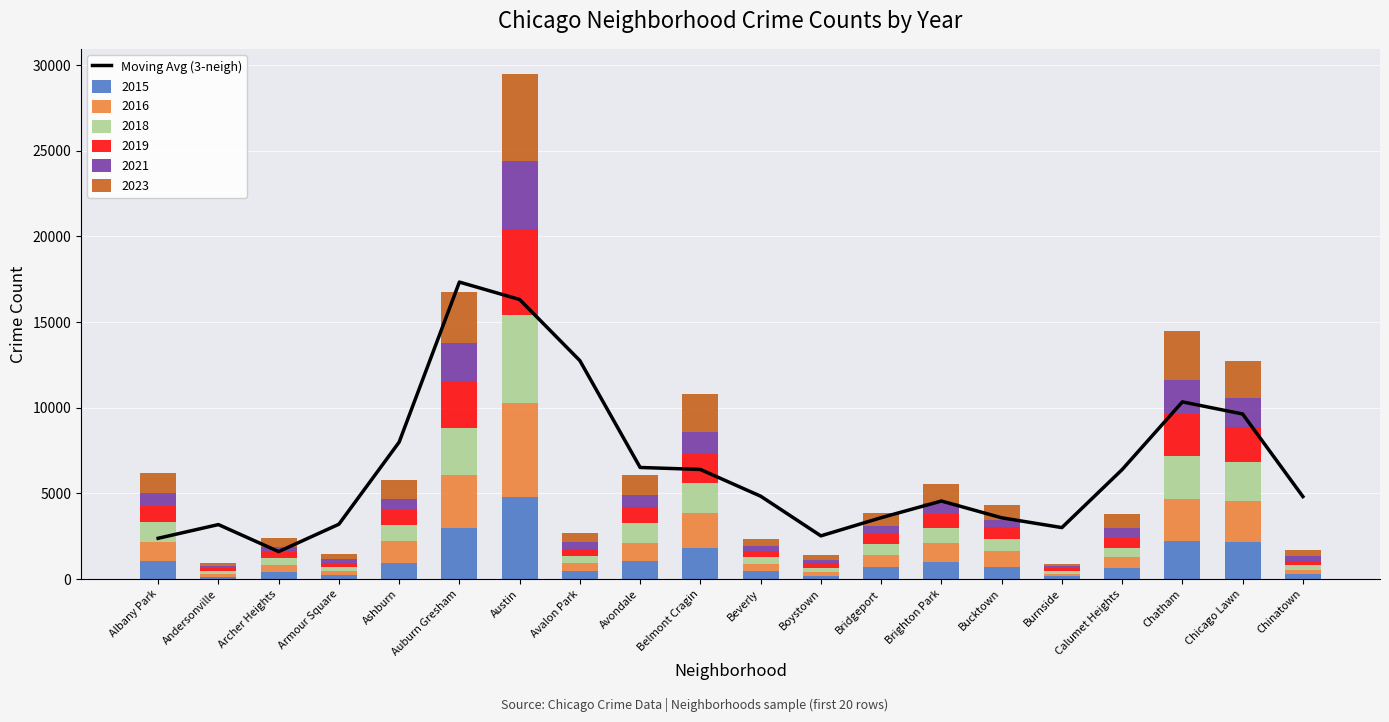

Reading left to right, list all the values displayed in this chart.

Albany Park=2379.7	Andersonville=3179.3	Archer Heights=1601.7	Armour Square=3200.7	Ashburn=7992.7	Auburn Gresham=17334.7	Austin=16316.7	Avalon Park=12746.7	Avondale=6513.0	Belmont Cragin=6396.3	Beverly=4836.7	Boystown=2520.7	Bridgeport=3582.0	Brighton Park=4553.7	Bucktown=3576.0	Burnside=3003.0	Calumet Heights=6389.3	Chatham=10341.3	Chicago Lawn=9634.0	Chinatown=4814.0